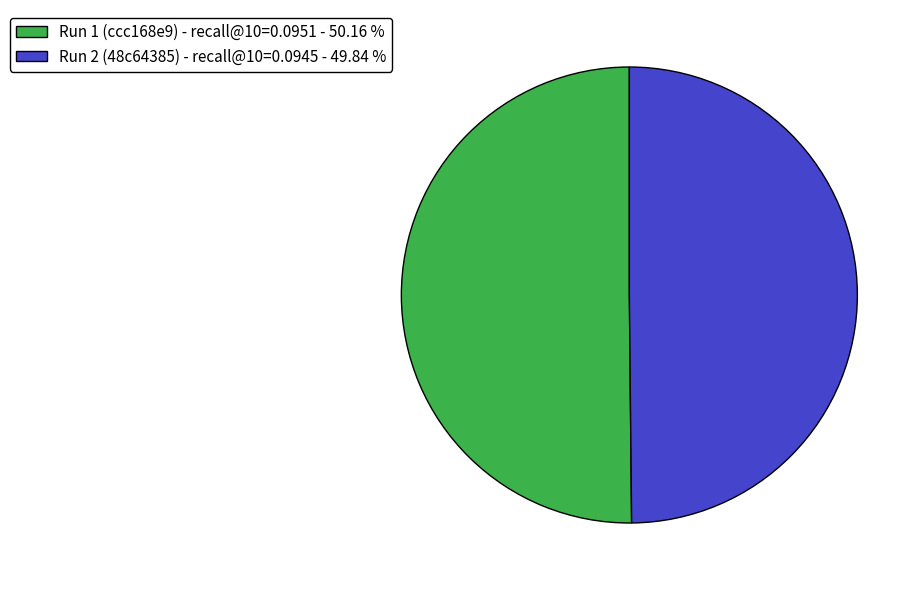

Is the sum of Run 1 (ccc168e9) - recall@10=0.0951 - 50.16 % and Run 2 (48c64385) - recall@10=0.0945 - 49.84 % greater than half?

Yes